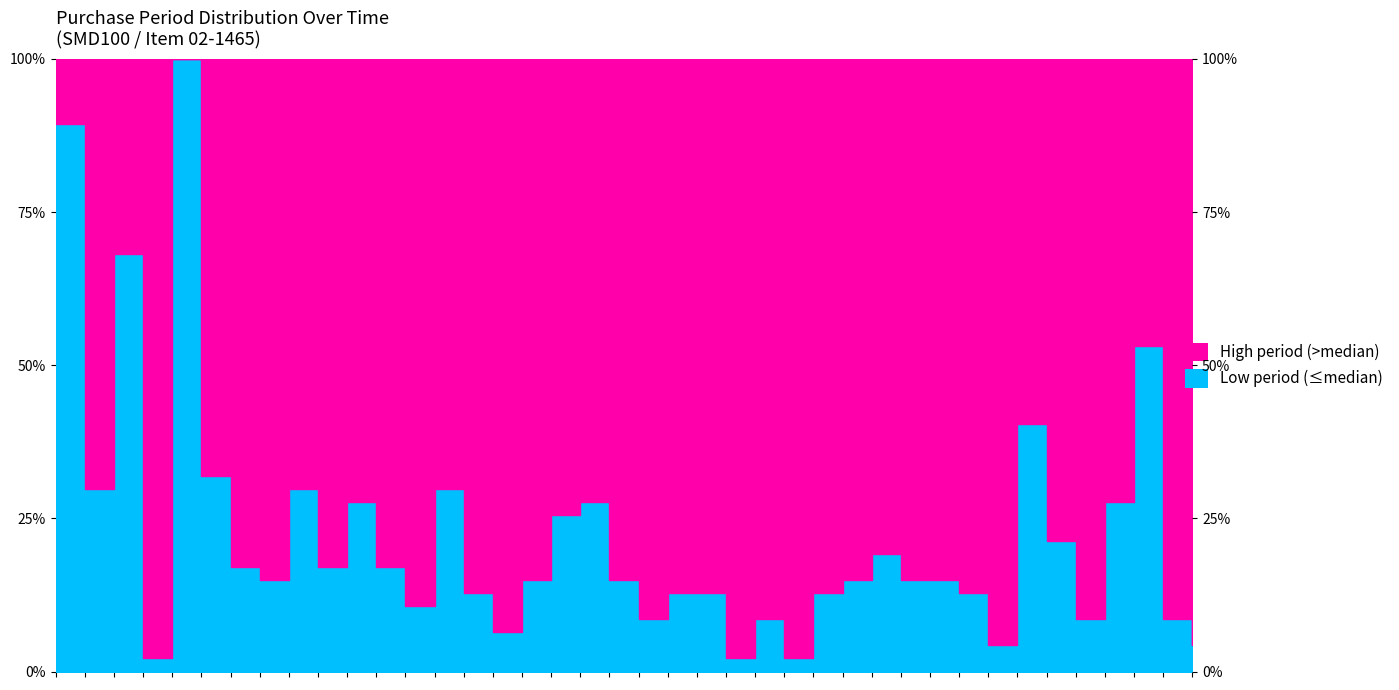

What is the sum of all values?

891.5